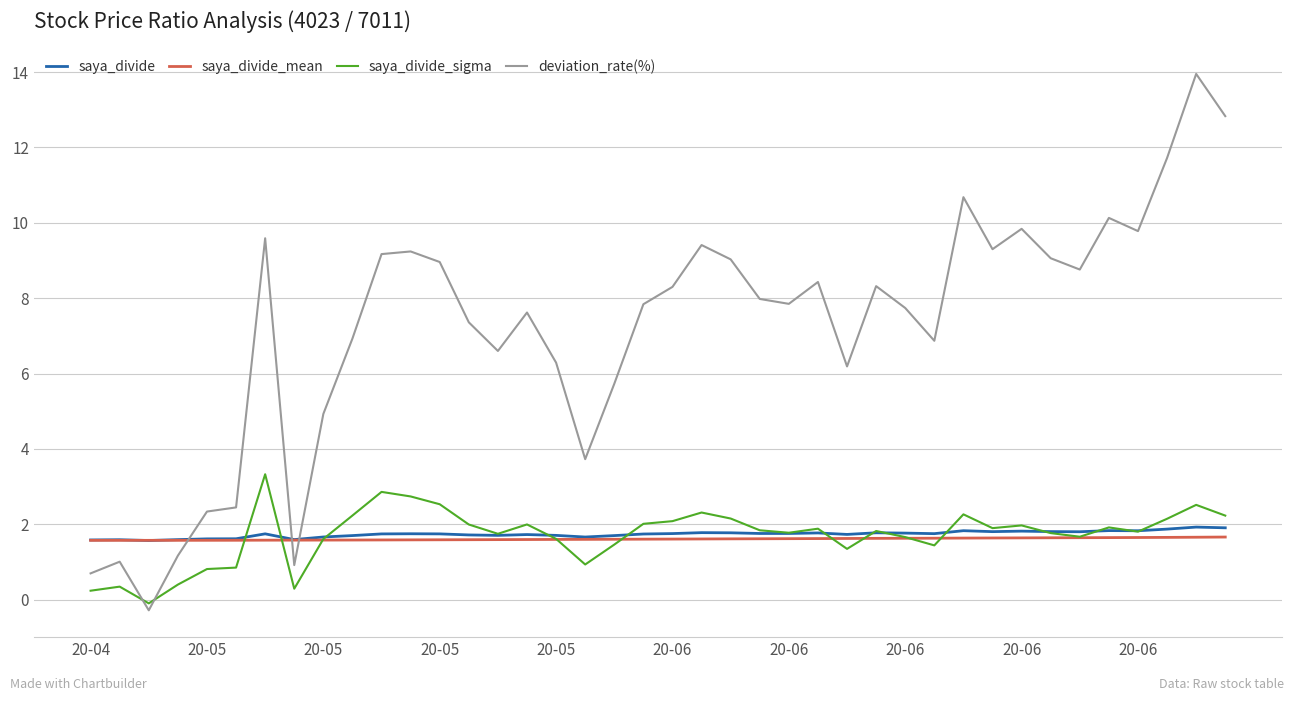

What are all the series names shown in the legend?

saya_divide, saya_divide_mean, saya_divide_sigma, deviation_rate(%)